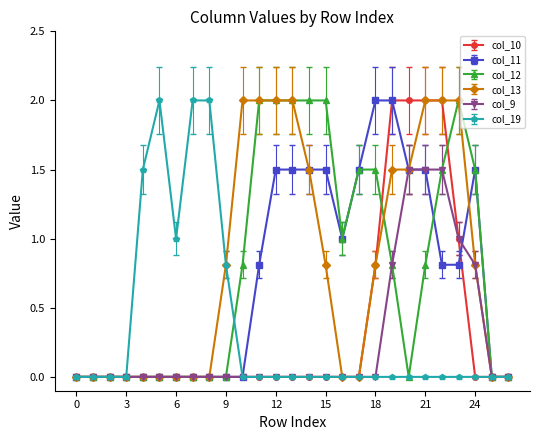

What is the maximum value for col_9?

1.5